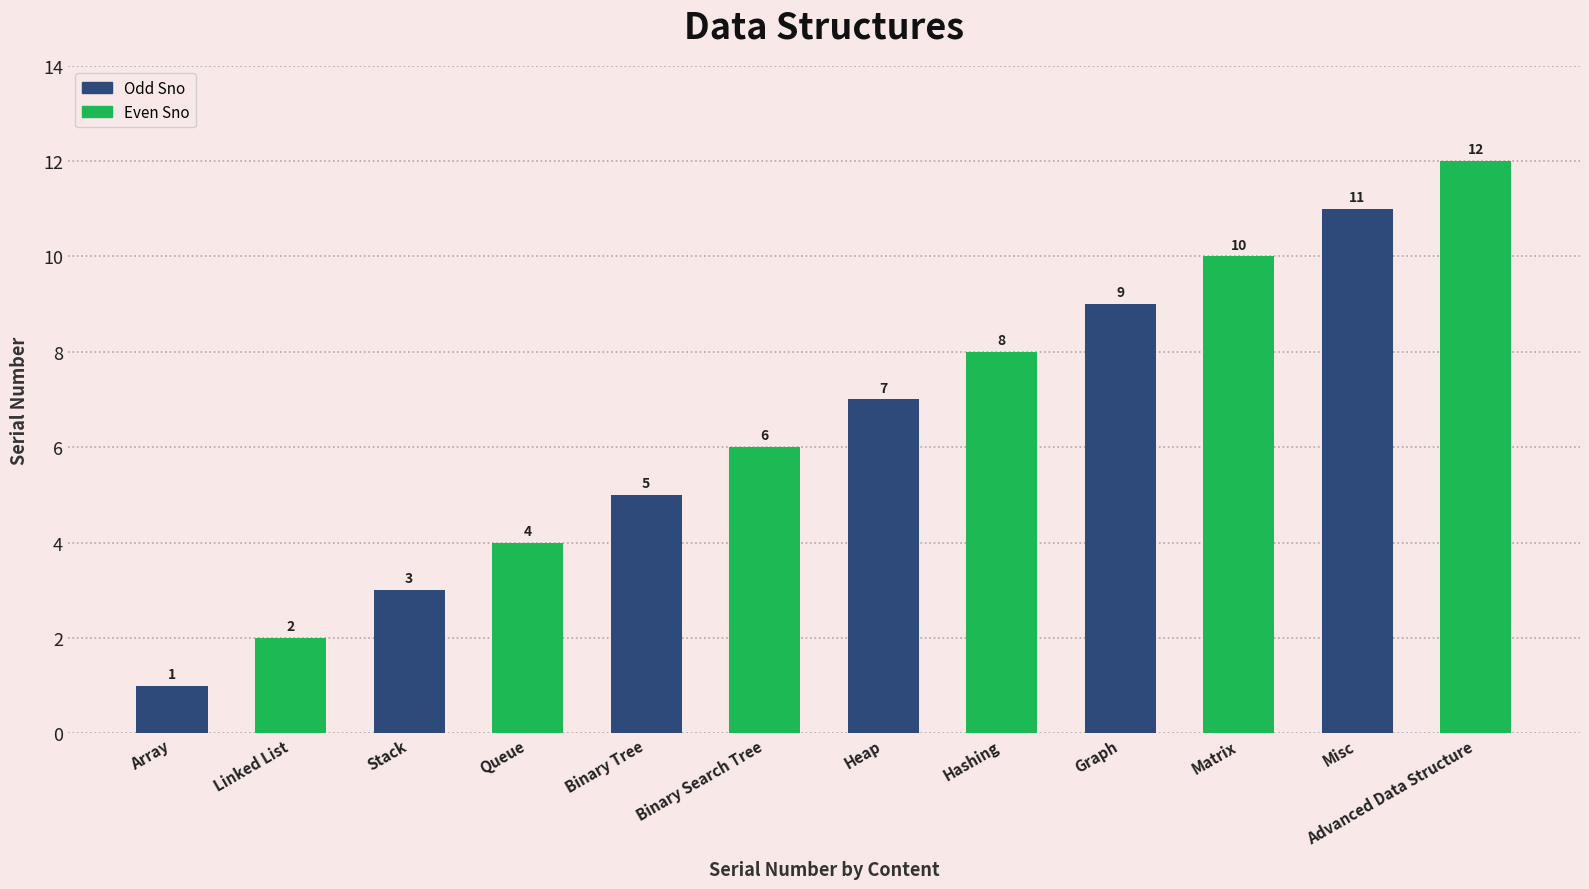

How many bars are there in total?

12